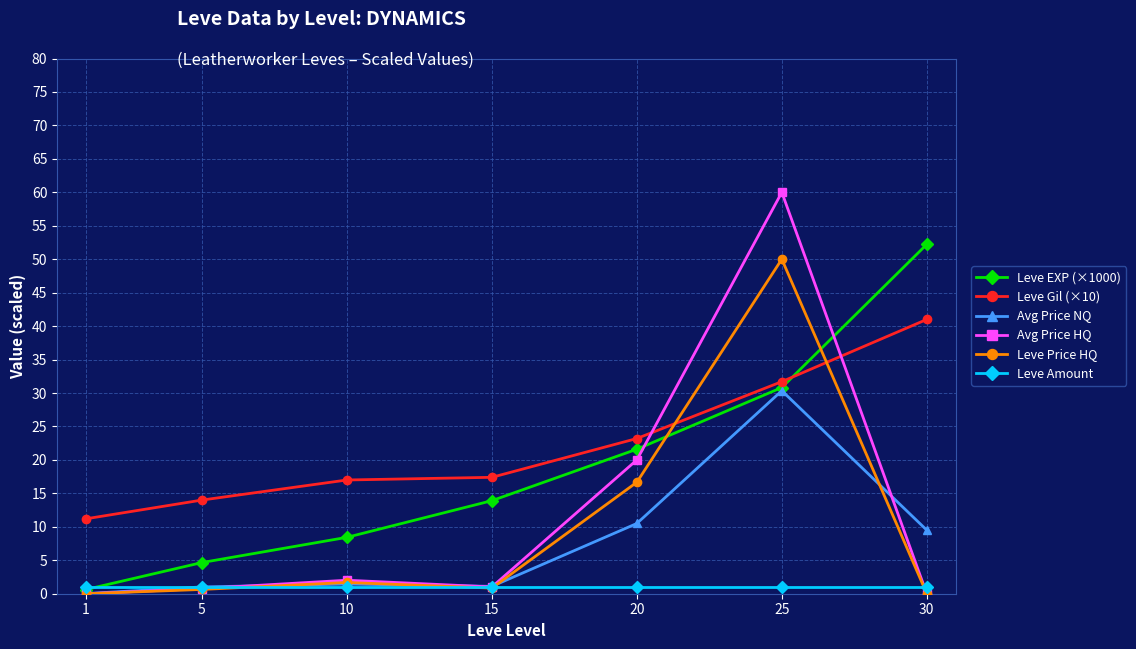

The value of Leve Price HQ at 1 is -28.2. True or false?

False